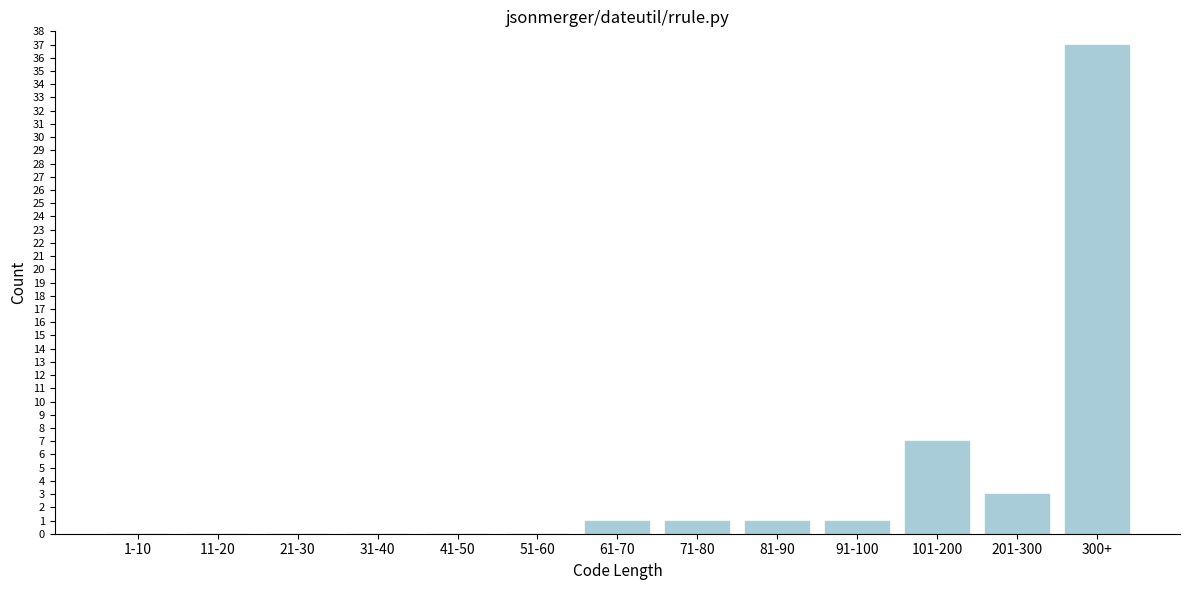

Reading left to right, what are all the values shown in this chart?

1-10=0	11-20=0	21-30=0	31-40=0	41-50=0	51-60=0	61-70=1	71-80=1	81-90=1	91-100=1	101-200=7	201-300=3	300+=37